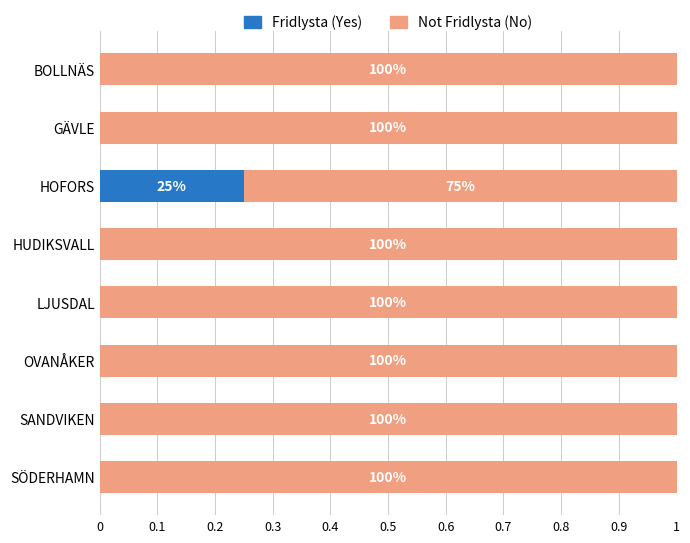

What are all the series names shown in the legend?

Fridlysta (Yes), Not Fridlysta (No)